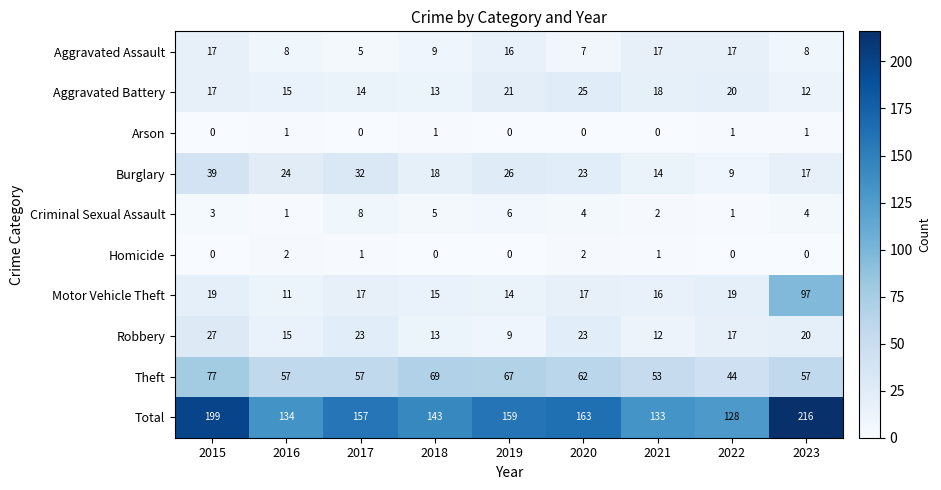

Where does the Motor Vehicle Theft series first go above 17?

2015